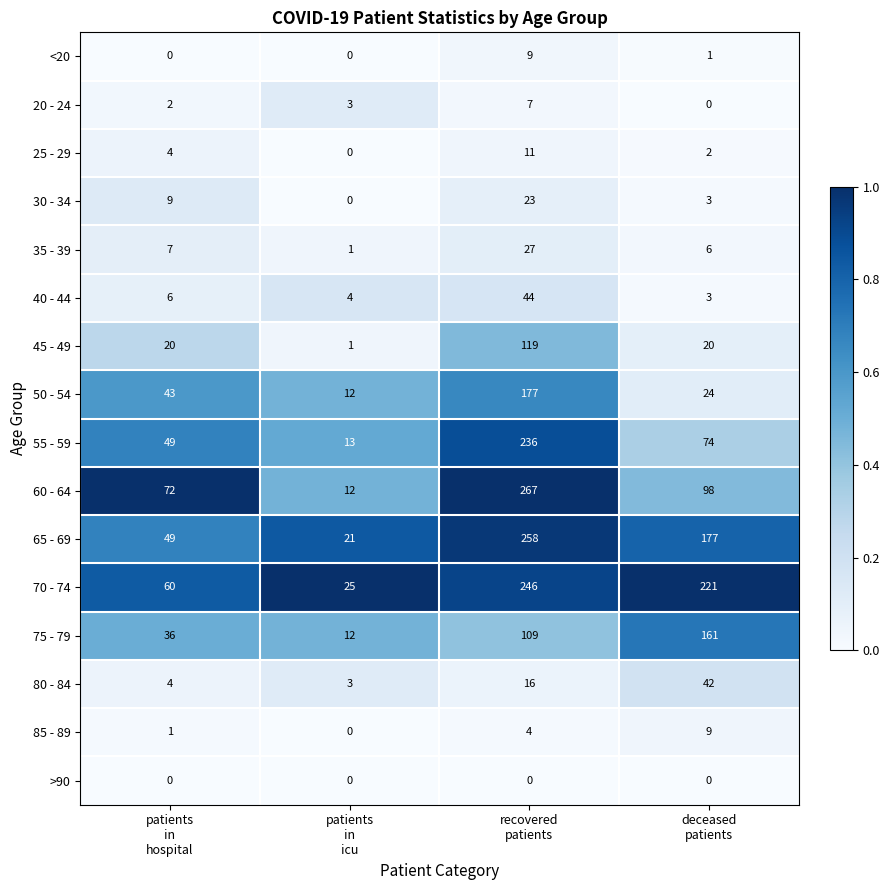

What is the difference between the highest and lowest values at patients
in
icu?

25